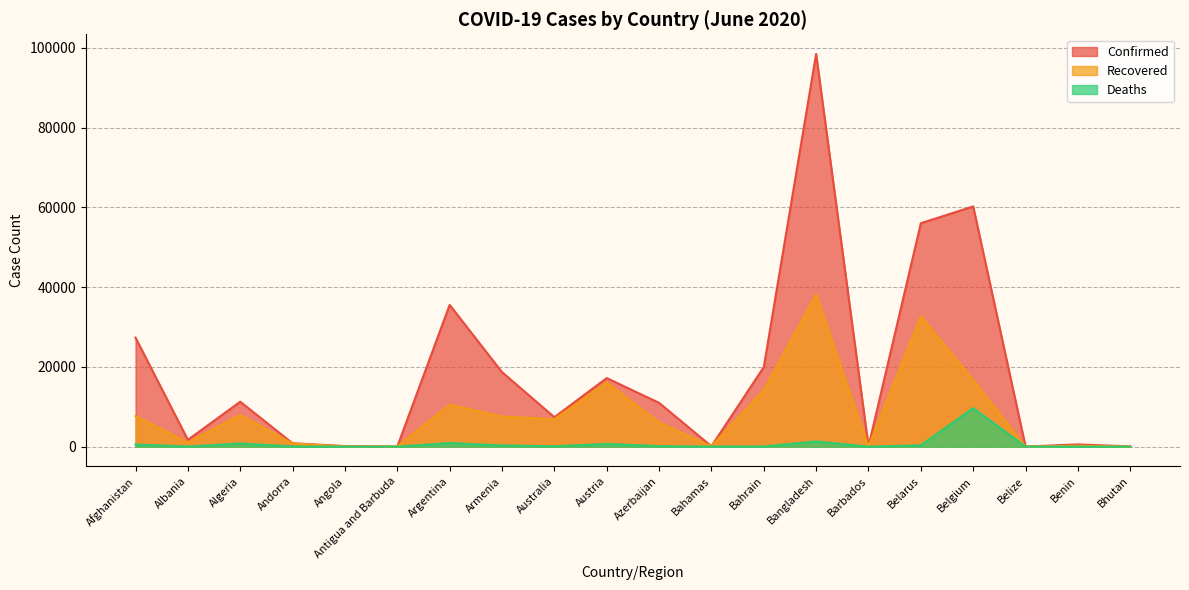

The value of Deaths at Bahrain is 51. True or false?

True